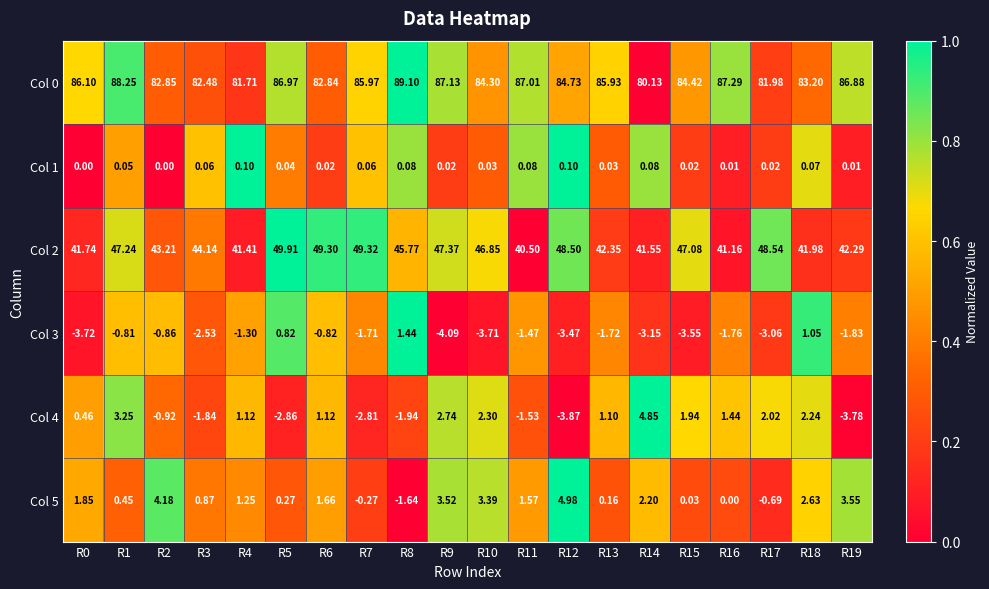

Is the value of Col 0 at R1 greater than the value of Col 4 at R8?

Yes